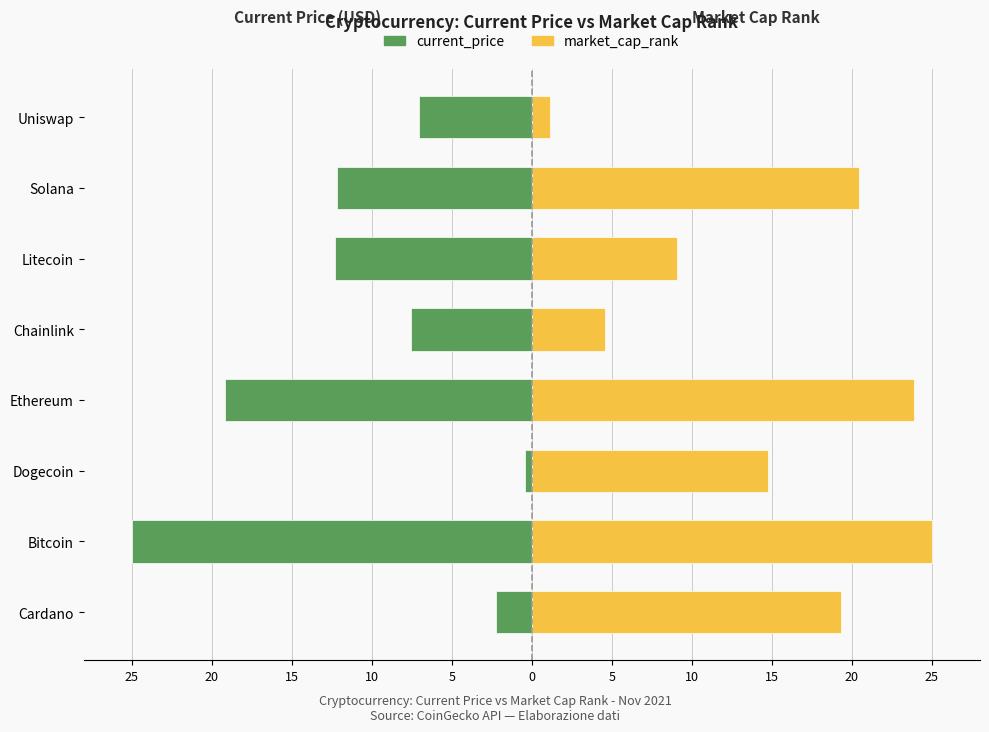

Rank the series by their maximum value, from highest to lowest.

market_cap_rank, current_price